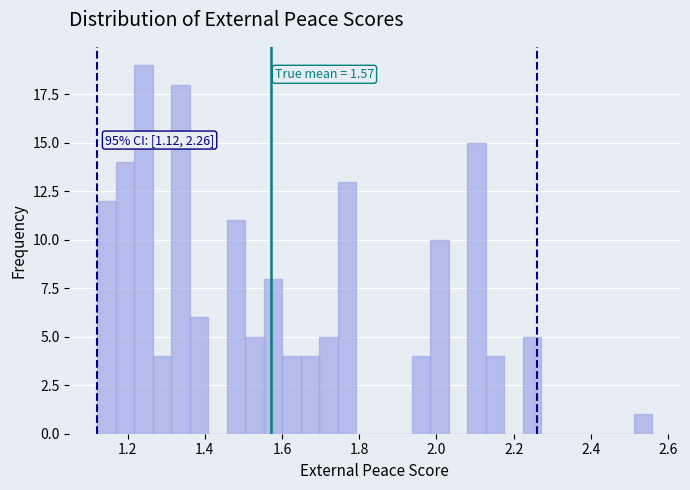

Read against the x-axis, roughly where is the centre of the tallest bar?

1.24